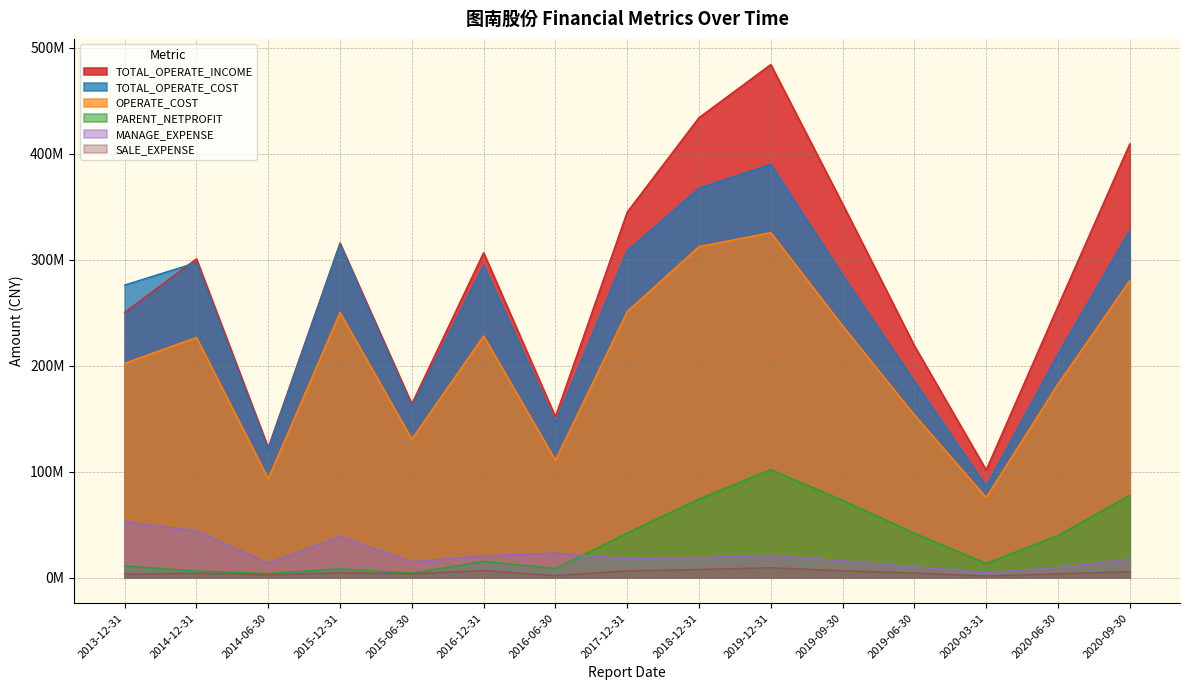

True or false: OPERATE_COST has a value of 226683578.8 at 2014-12-31.

True